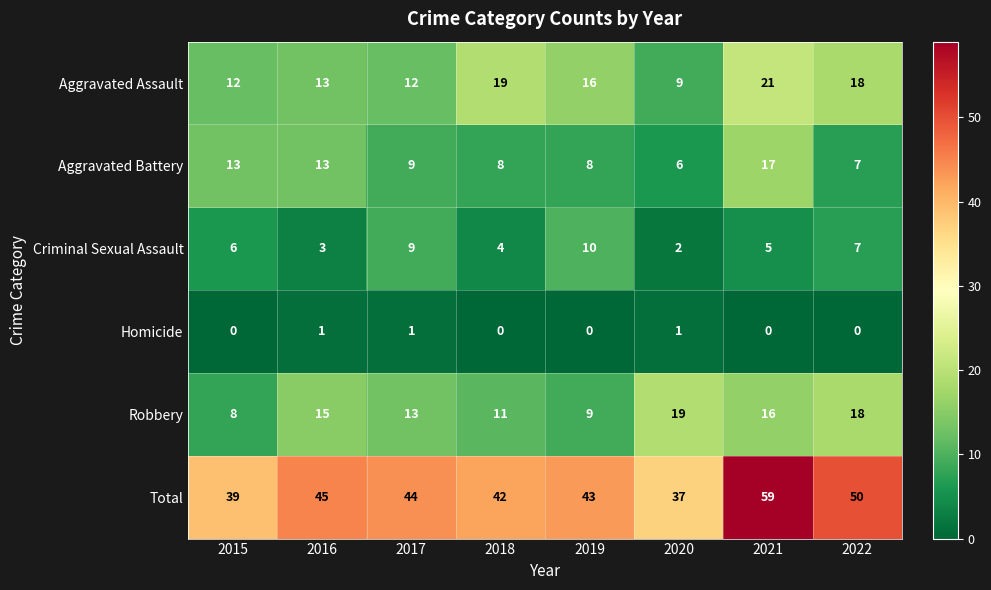

What is the maximum value for Aggravated Assault?

21